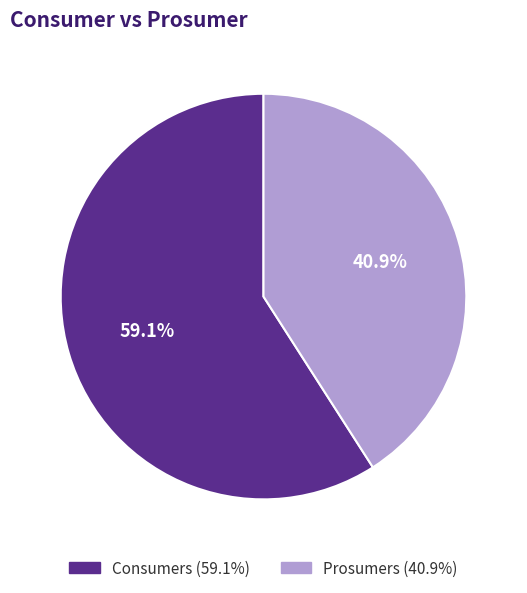

Which has a higher value, Consumers or Prosumers?

Consumers